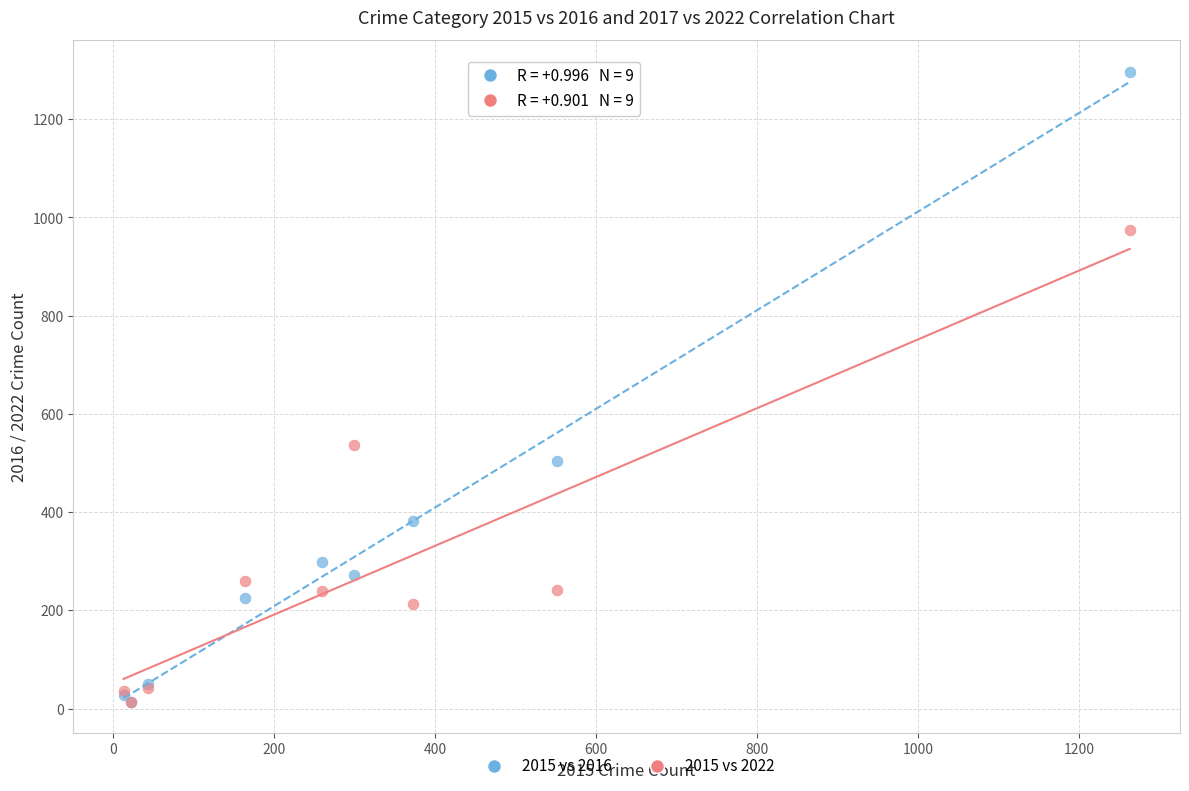

Across all series, what Y value is closest to 655?

537